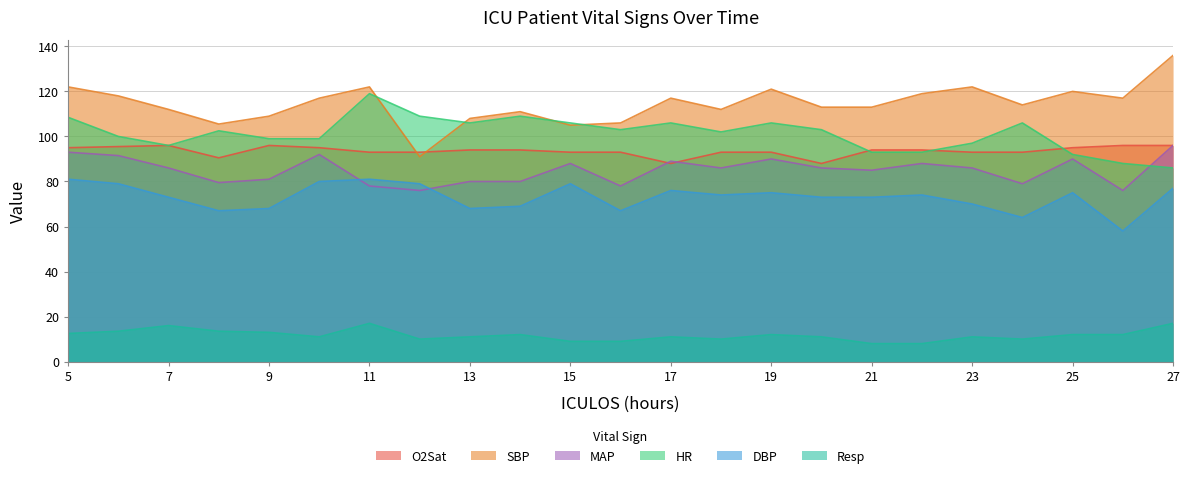

List the series in order of their peak value, highest first.

SBP, HR, MAP, O2Sat, DBP, Resp